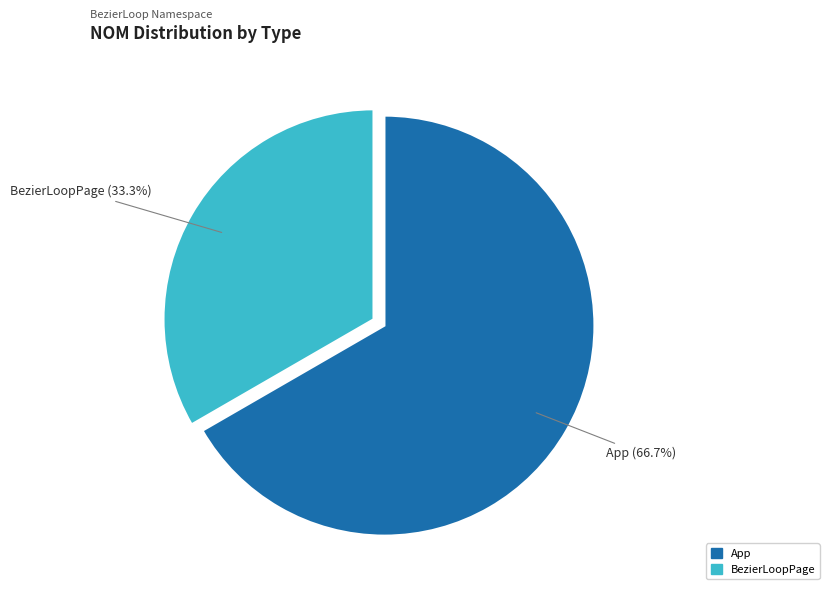

To the nearest percent, what is the difference between the BezierLoopPage and App slice percentages?

33%